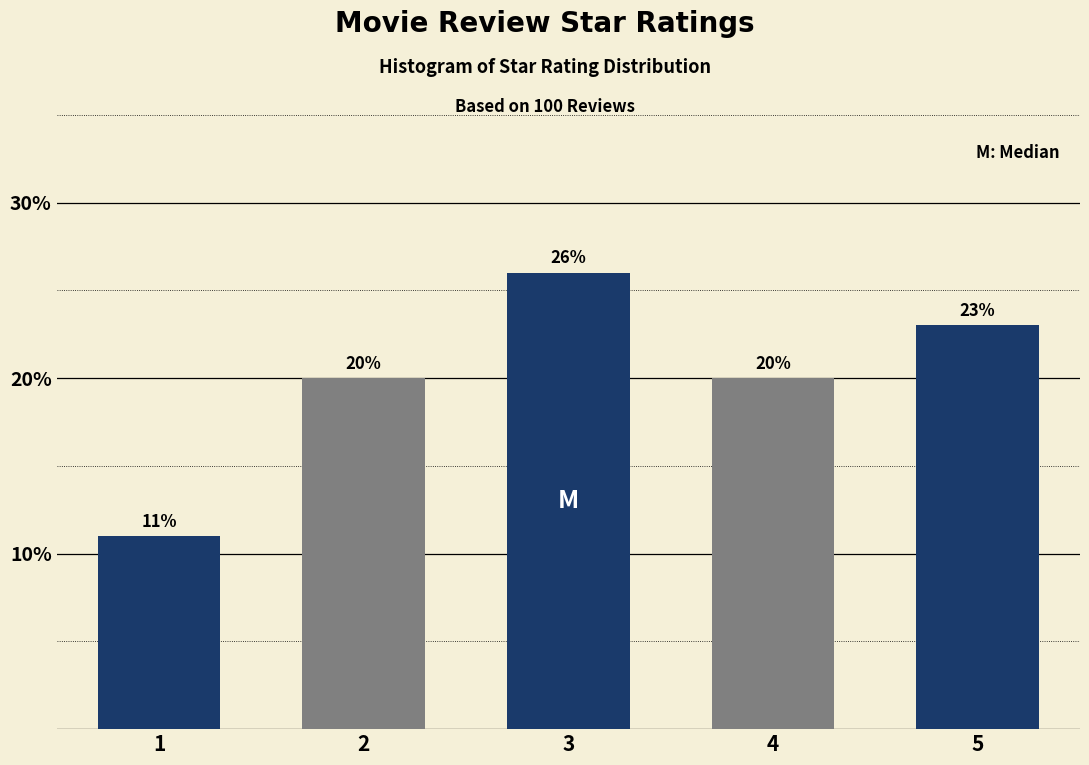

Reading right to left, transcribe all the data shown in this chart.

23	20	26	20	11